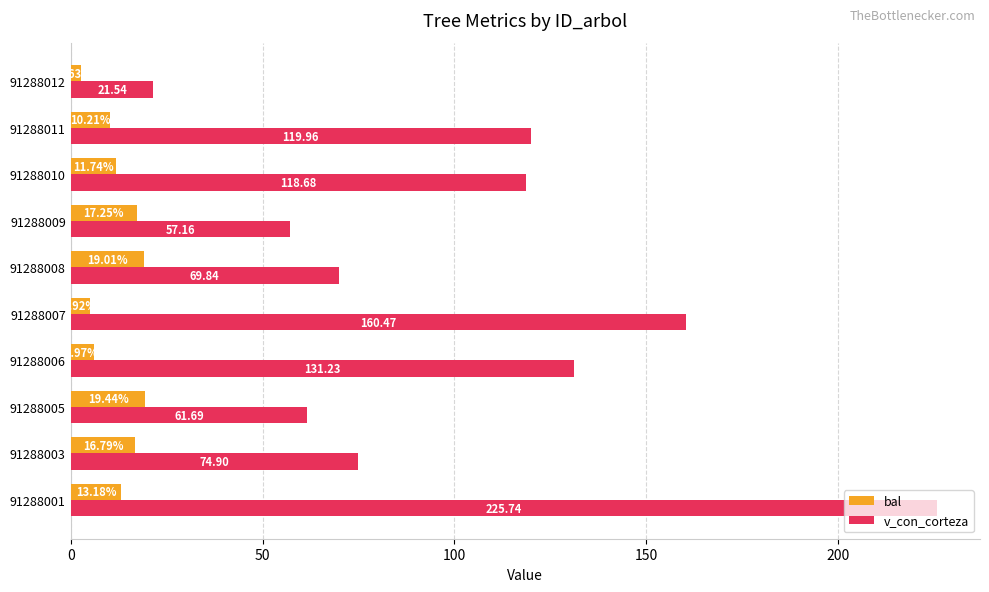

Rank the categories by v_con_corteza value from highest to lowest.

91288001, 91288007, 91288006, 91288011, 91288010, 91288003, 91288008, 91288005, 91288009, 91288012